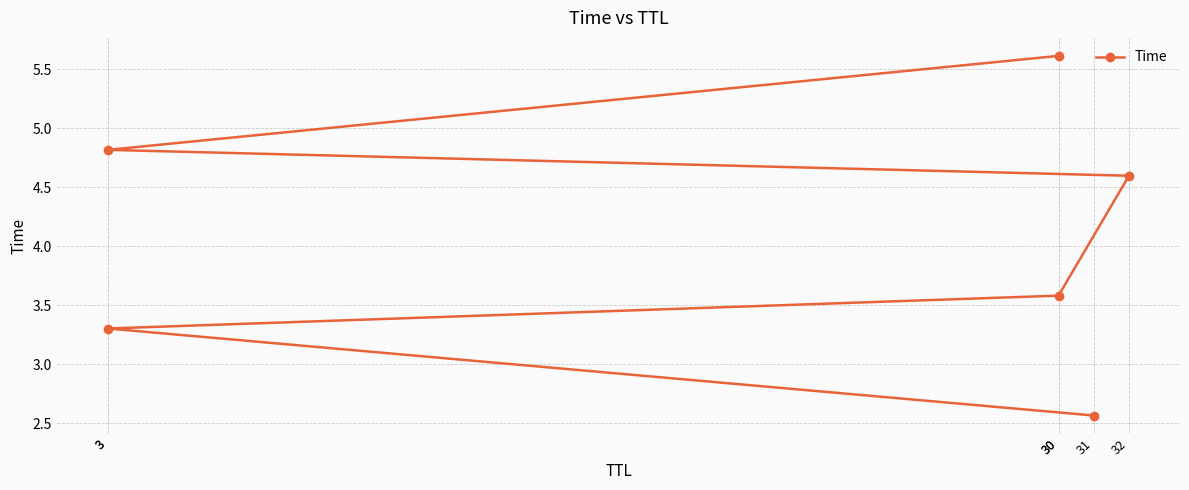

Which category has the lowest value across all series?

31